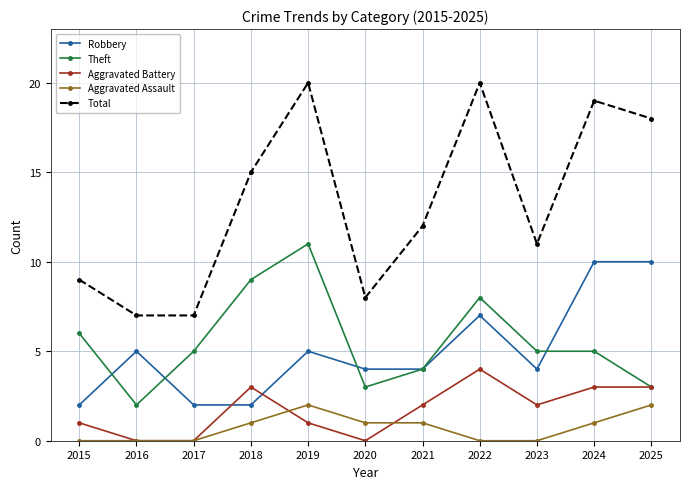

What is the highest value of the Aggravated Battery series?

4